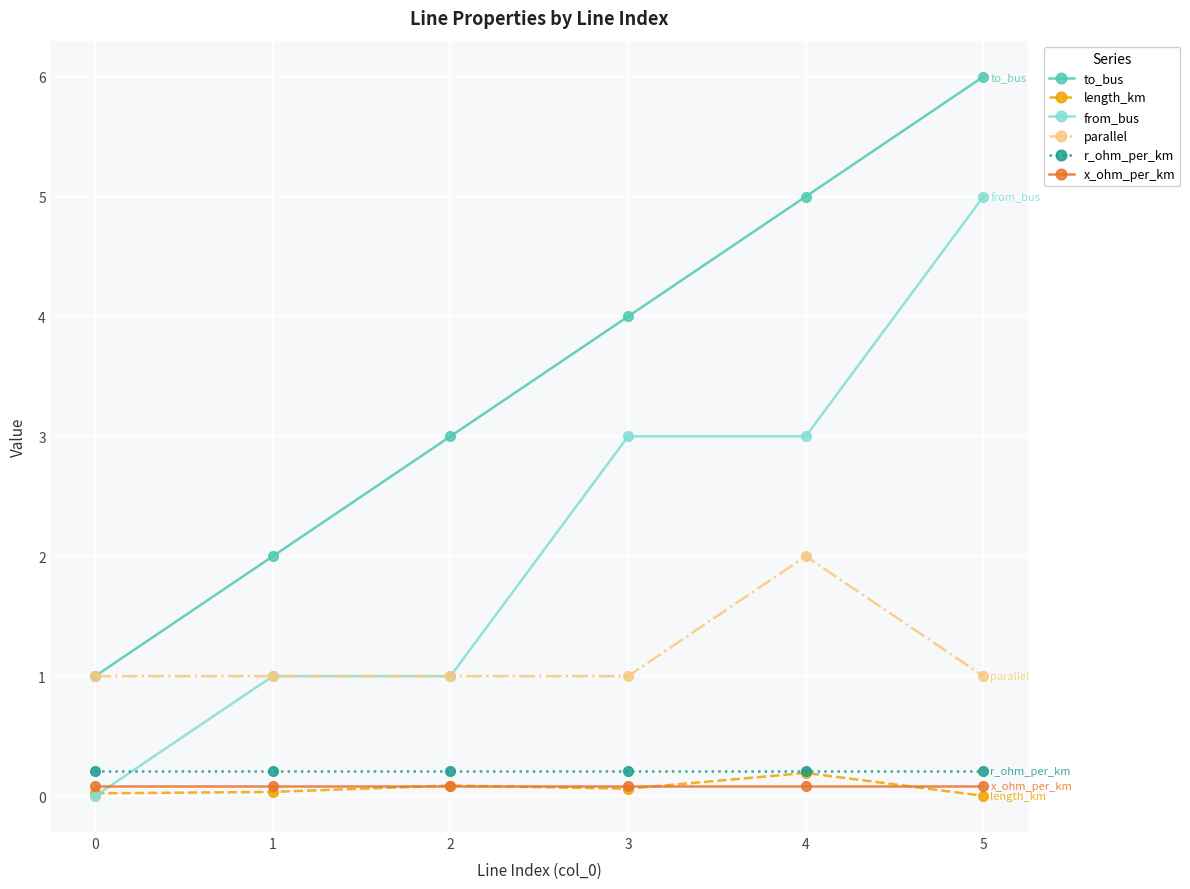

What is the value of the to_bus point at the 1st from the left?

1.0